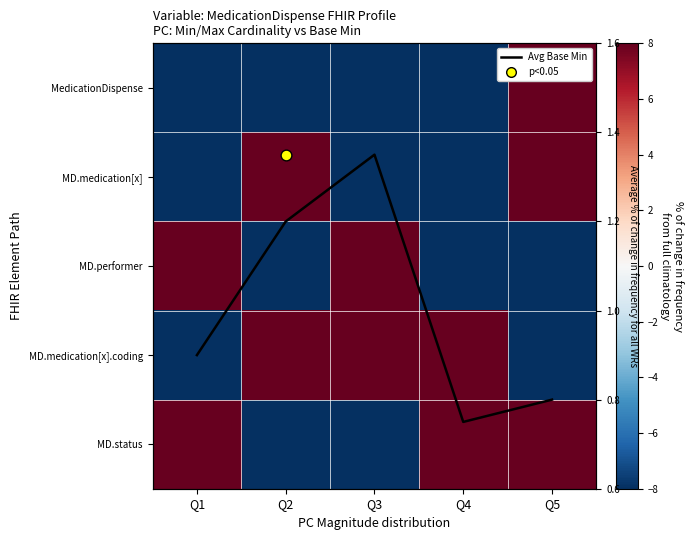

What is the highest value of the MD.status series?

8.0